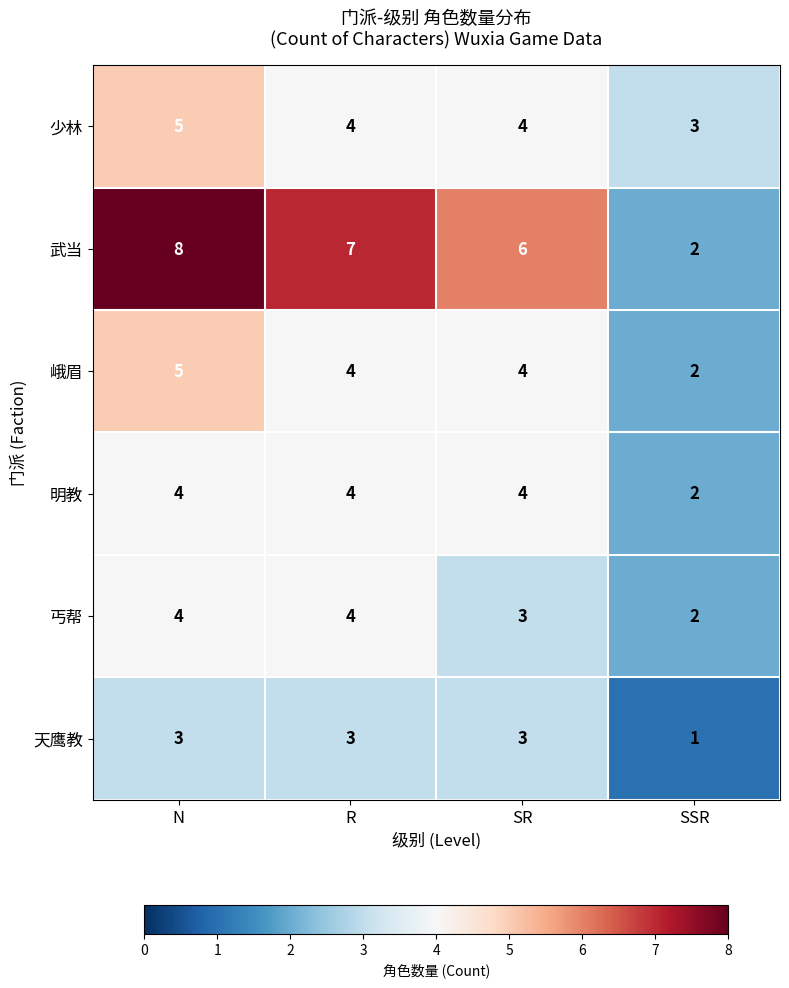

Is it true that 丐帮 equals 1 at N?

False